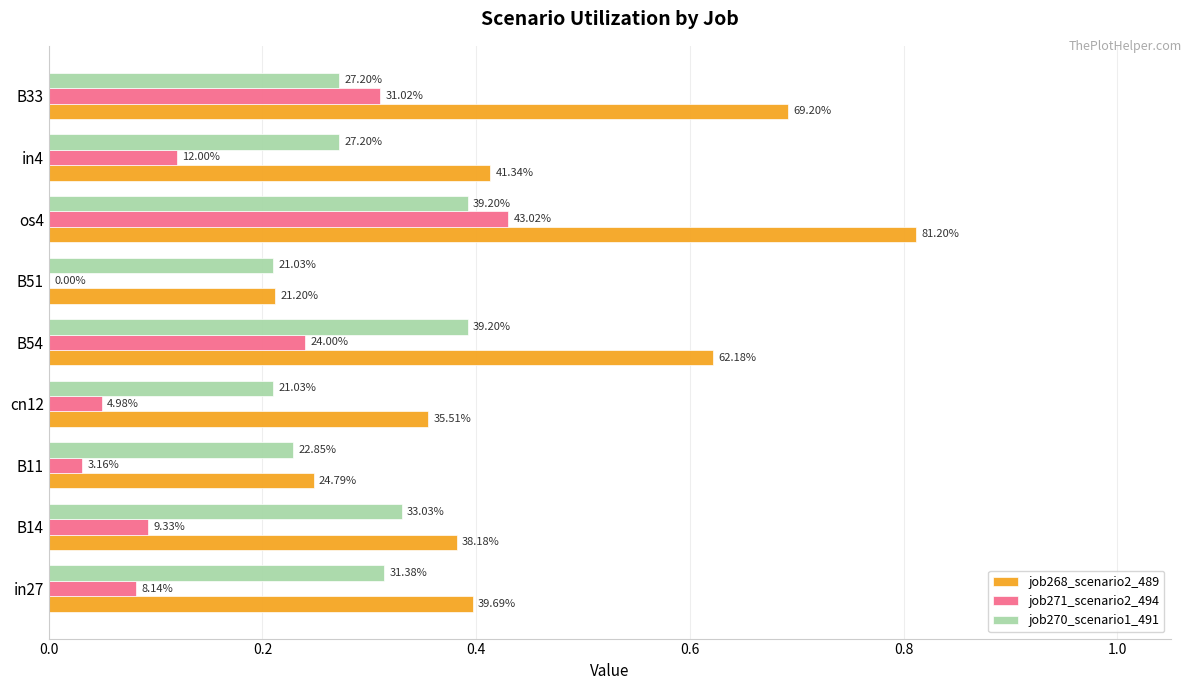

List the series in order of their overall mean, highest first.

job268_scenario2_489, job270_scenario1_491, job271_scenario2_494